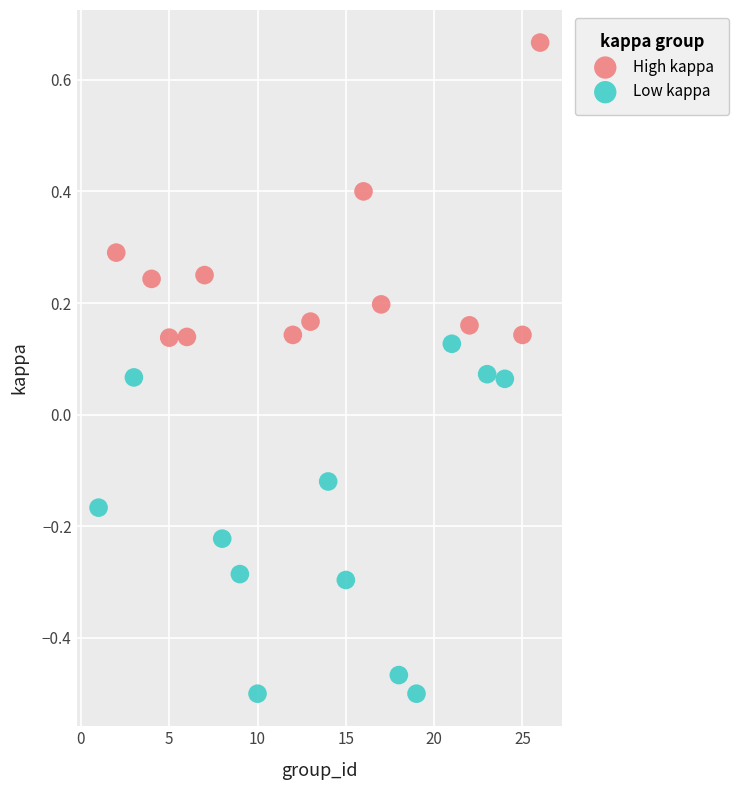

Which series has the largest Y range (max minus min)?

Low kappa